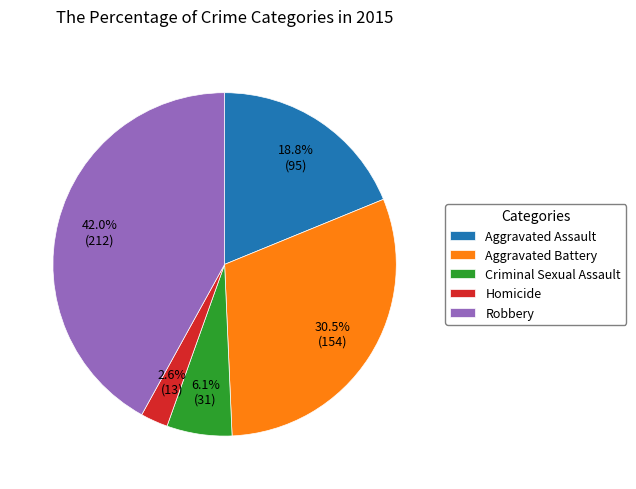

To the nearest percent, what portion does Robbery represent?

42%